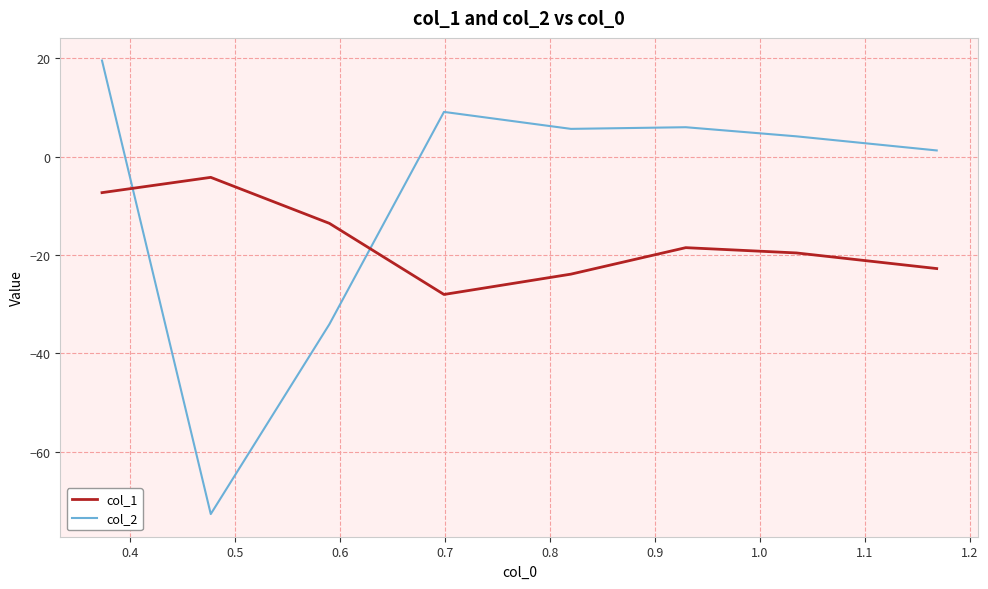

What is the minimum value for col_2?

-72.7